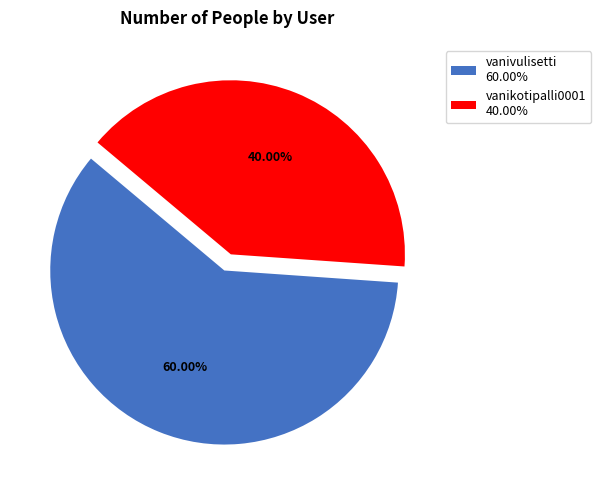

To the nearest percent, what portion does vanivulisetti represent?

60%